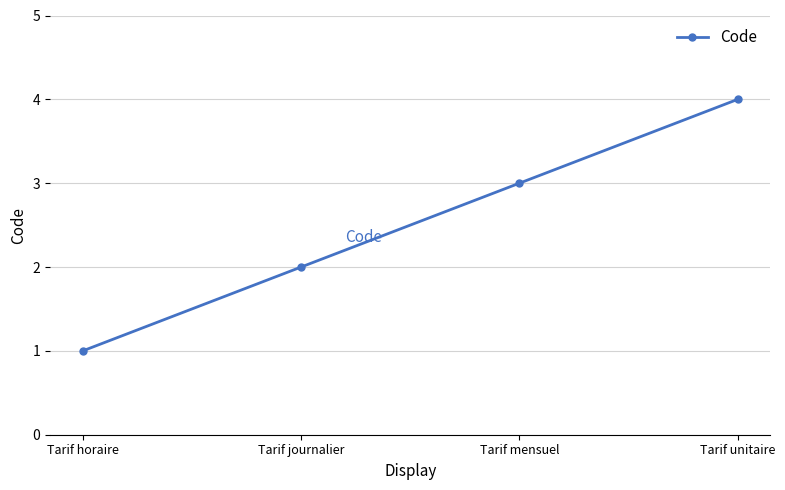

What is the change in value from Tarif journalier to Tarif mensuel?

+1